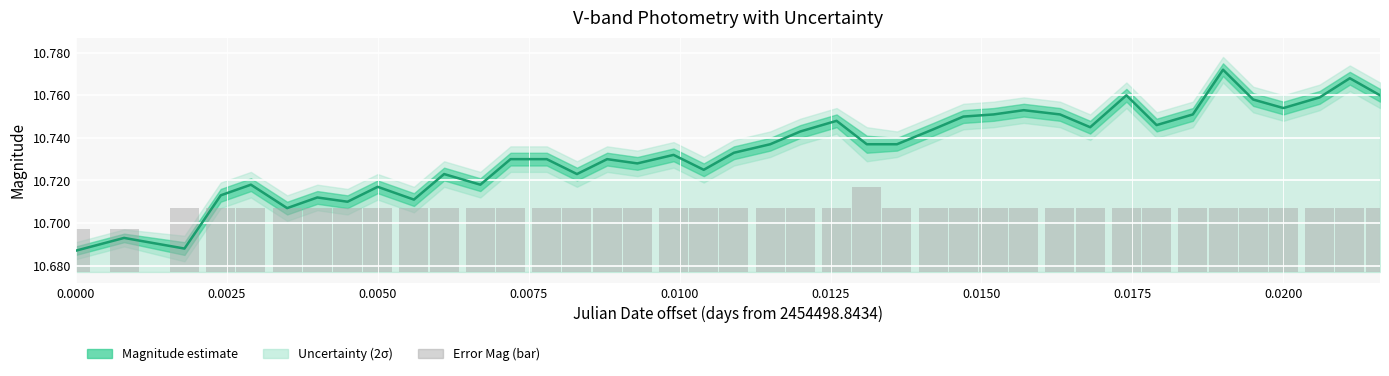

What is the value of the Magnitude (V-band) bar at the 17th from the left?

10.7